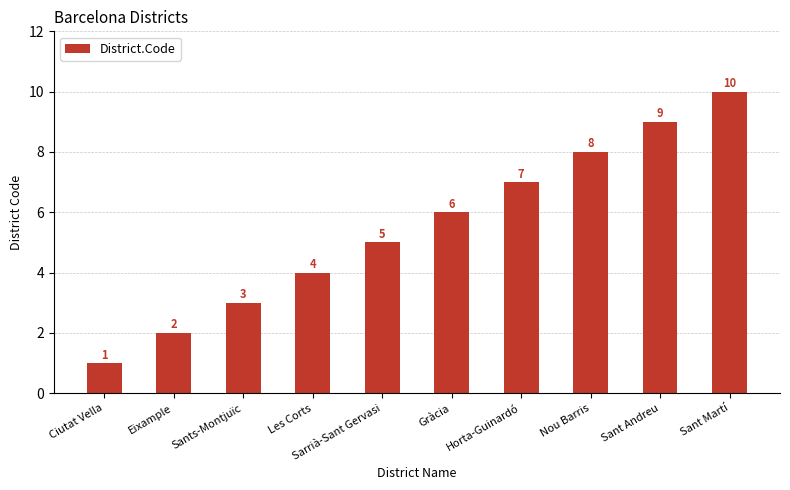

What is the value of the 9th bar from the left?

9